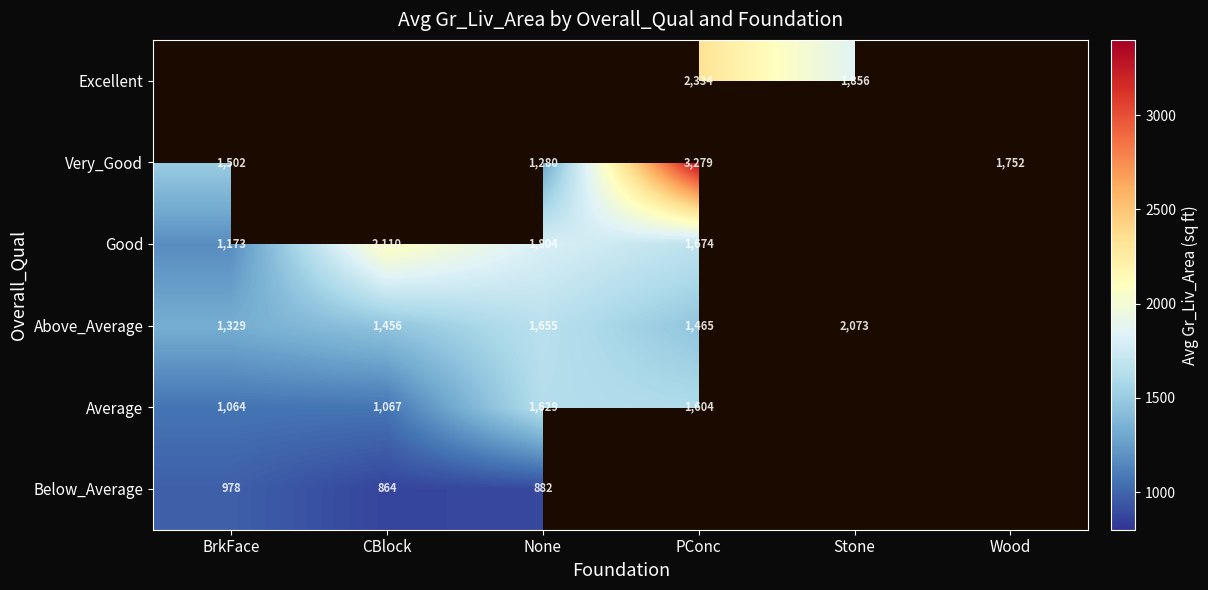

What is the difference between the Above_Average values at CBlock and Stone?

617